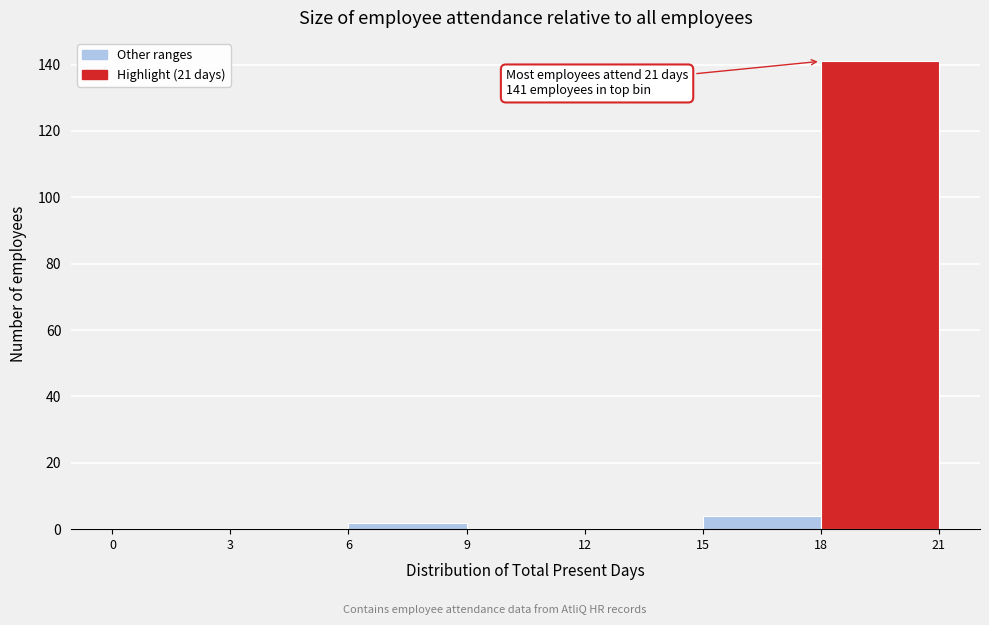

Which range on the x-axis has the tallest bar?

18 to 21